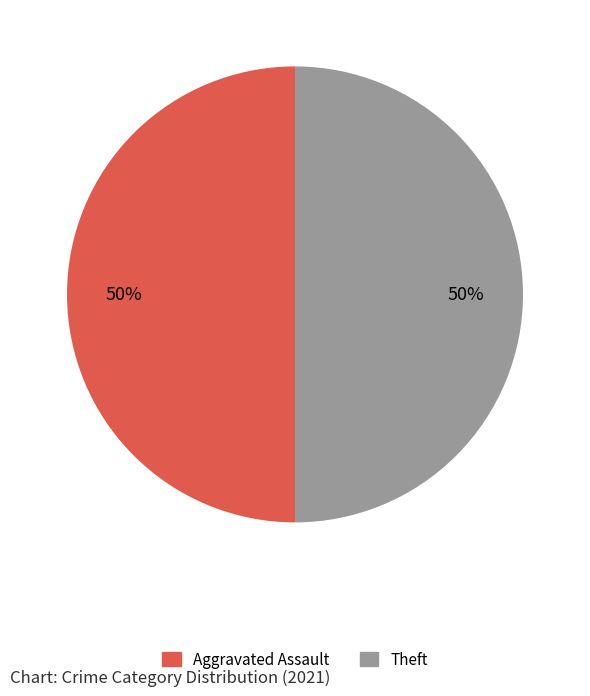

Is it true that Theft is 37% of the pie?

False